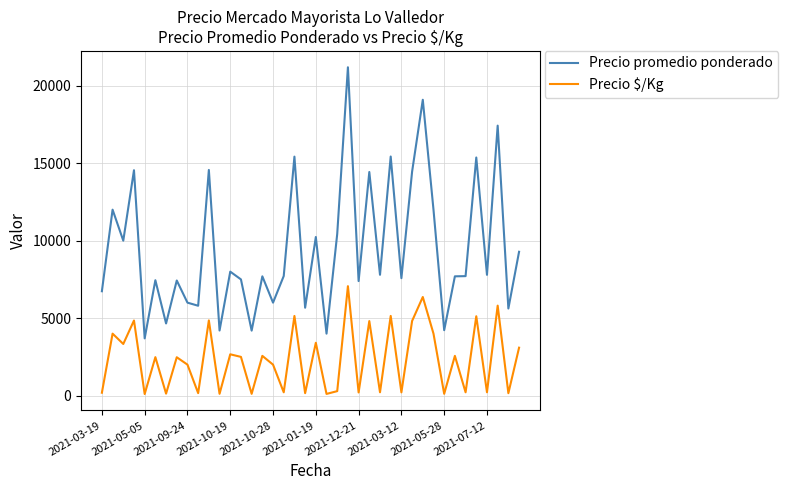

True or false: Precio promedio ponderado and Precio $/Kg cross at least once.

False